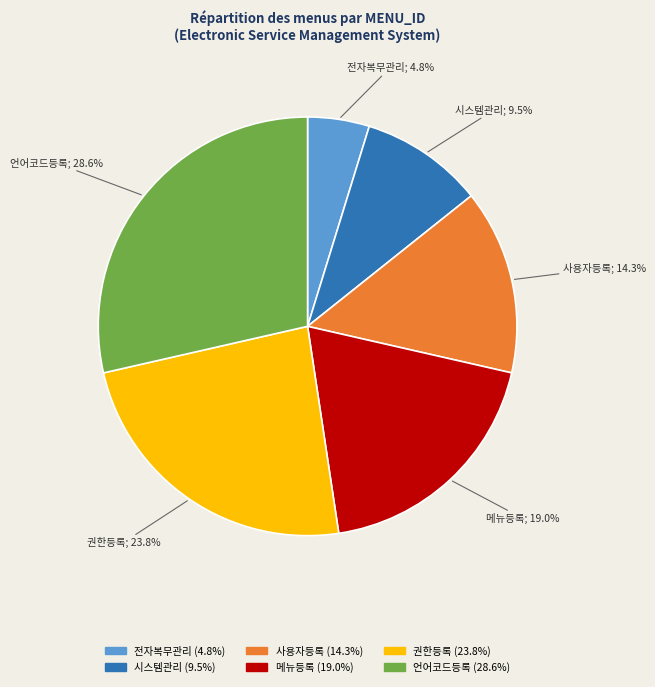

Is there any slice that represents more than half of the pie?

No